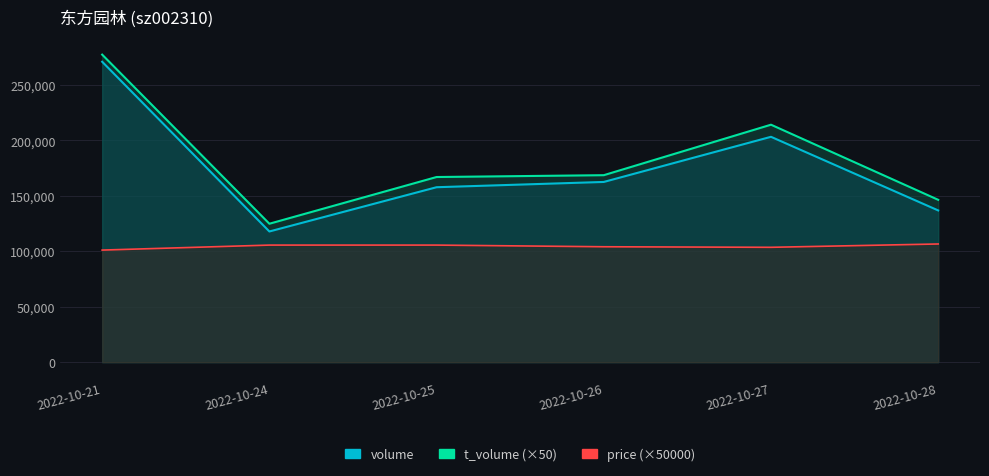

List the series in order of their peak value, lowest first.

price, volume, t_volume